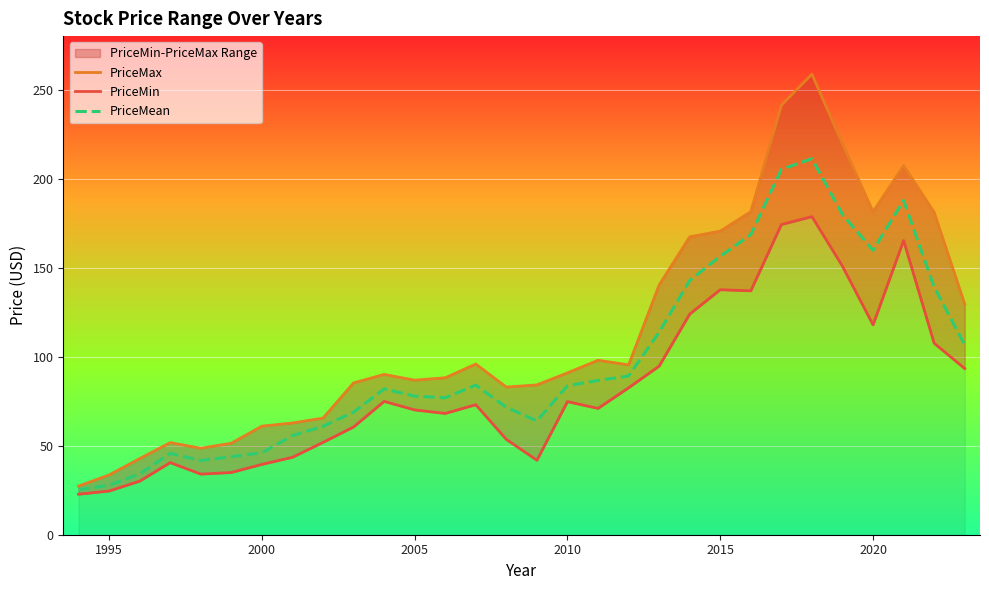

The PriceMean series shows 156.4 at 2015. True or false?

True